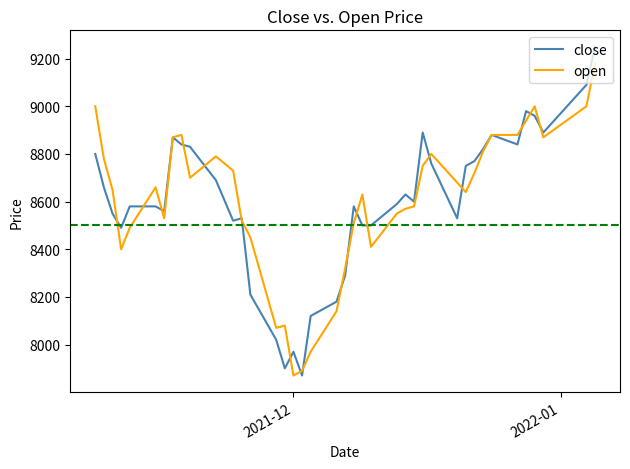

Reading left to right, list all the values displayed in this chart.

close: 8800	8660	8550	8490	8580	8580	8560	8870	8840	8830	8690	8520	8530	8210	8020	7900	7970	7870	8120	8180	8290	8580	8500	8500	8590	8630	8600	8890	8760	8530	8750	8770	8820	8880	8840	8980	8960	8890	9090	9250
open: 9000	8780	8650	8400	8490	8660	8530	8870	8880	8700	8790	8730	8520	8450	8070	8080	7870	7890	7970	8140	8320	8510	8630	8410	8550	8570	8580	8750	8800	8680	8640	8720	8810	8880	8880	8940	9000	8870	9000	9180